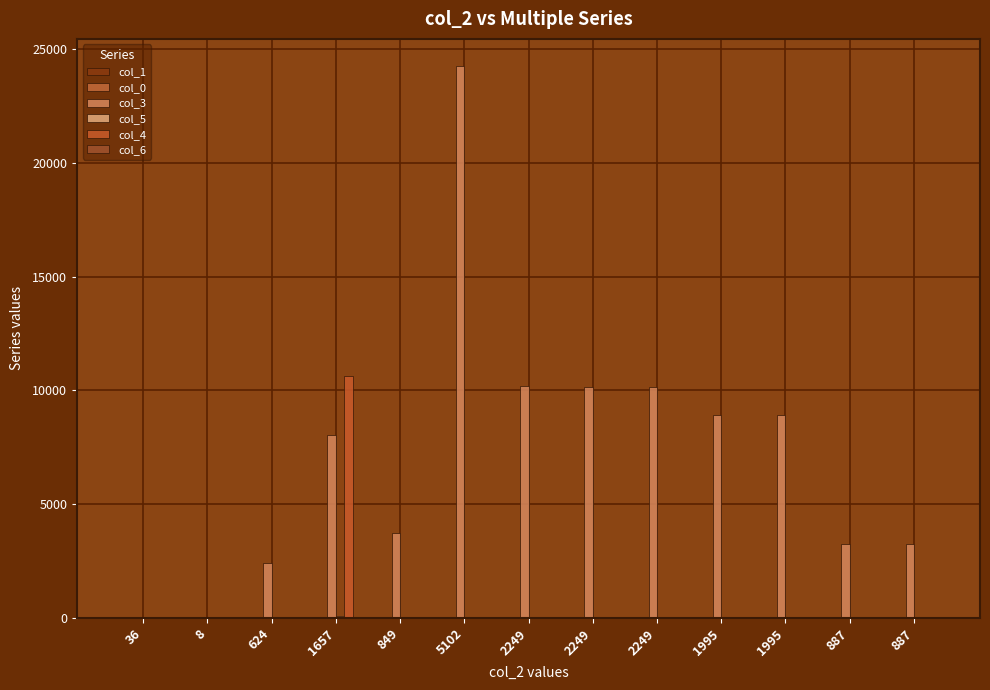

Are the bars horizontal?

No